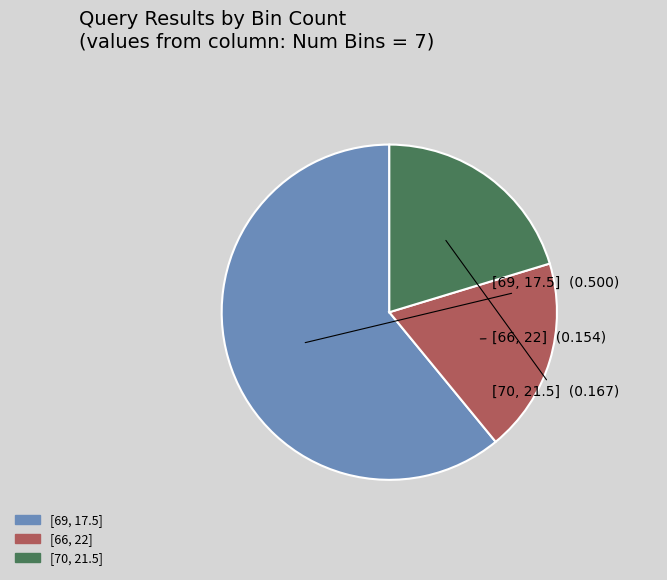

Is there any slice that represents more than half of the pie?

Yes